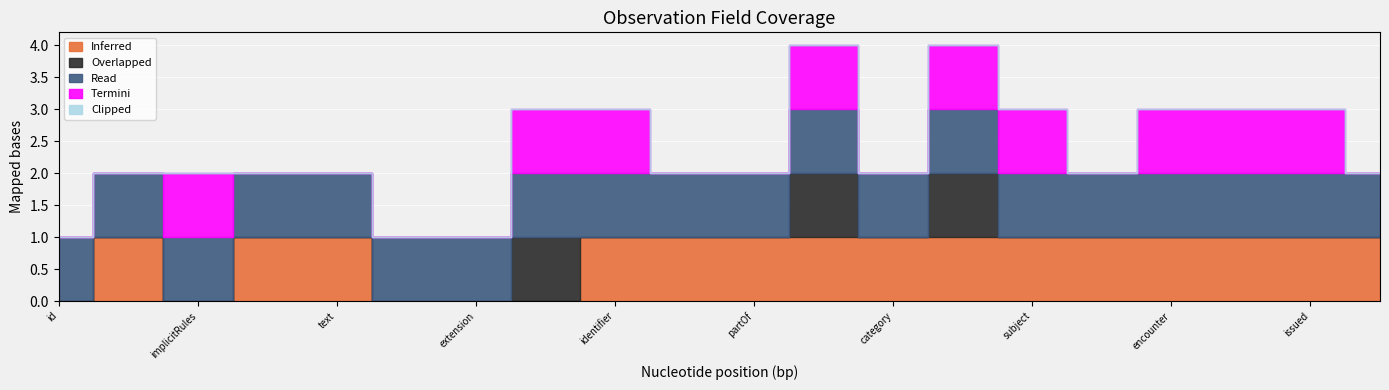

Reading left to right, list all the values displayed in this chart.

Inferred: Observation.id=0	Observation.meta=1	Observation.implicitRules=0	Observation.language=1	Observation.text=1	Observation.contained=0	Observation.extension=0	Observation.modifierExtension=0	Observation.identifier=1	Observation.basedOn=1	Observation.partOf=1	Observation.status=1	Observation.category=1	Observation.code=1	Observation.subject=1	Observation.focus=1	Observation.encounter=1	Observation.effective[x]=1	Observation.issued=1	Observation.performer=1
Overlapped: Observation.id=0	Observation.meta=0	Observation.implicitRules=0	Observation.language=0	Observation.text=0	Observation.contained=0	Observation.extension=0	Observation.modifierExtension=1	Observation.identifier=0	Observation.basedOn=0	Observation.partOf=0	Observation.status=1	Observation.category=0	Observation.code=1	Observation.subject=0	Observation.focus=0	Observation.encounter=0	Observation.effective[x]=0	Observation.issued=0	Observation.performer=0
Read: Observation.id=1	Observation.meta=1	Observation.implicitRules=1	Observation.language=1	Observation.text=1	Observation.contained=1	Observation.extension=1	Observation.modifierExtension=1	Observation.identifier=1	Observation.basedOn=1	Observation.partOf=1	Observation.status=1	Observation.category=1	Observation.code=1	Observation.subject=1	Observation.focus=1	Observation.encounter=1	Observation.effective[x]=1	Observation.issued=1	Observation.performer=1
Termini: Observation.id=0	Observation.meta=0	Observation.implicitRules=1	Observation.language=0	Observation.text=0	Observation.contained=0	Observation.extension=0	Observation.modifierExtension=1	Observation.identifier=1	Observation.basedOn=0	Observation.partOf=0	Observation.status=1	Observation.category=0	Observation.code=1	Observation.subject=1	Observation.focus=0	Observation.encounter=1	Observation.effective[x]=1	Observation.issued=1	Observation.performer=0
Clipped: Observation.id=0	Observation.meta=0	Observation.implicitRules=0	Observation.language=0	Observation.text=0	Observation.contained=0	Observation.extension=0	Observation.modifierExtension=0	Observation.identifier=0	Observation.basedOn=0	Observation.partOf=0	Observation.status=0	Observation.category=0	Observation.code=0	Observation.subject=0	Observation.focus=0	Observation.encounter=0	Observation.effective[x]=0	Observation.issued=0	Observation.performer=0